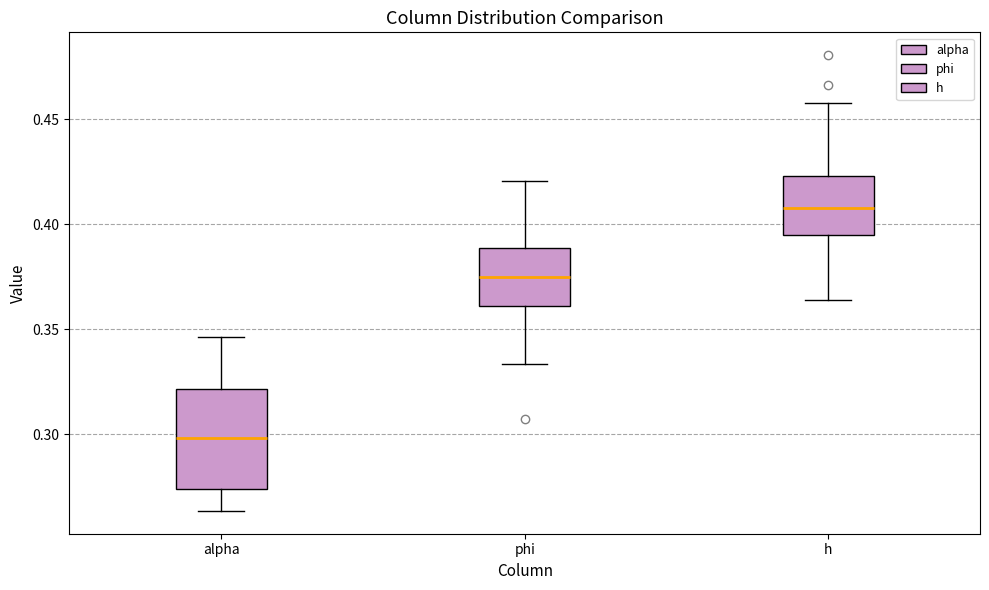

Reading left to right, transcribe this box plot: for each box, give where its median line is, the range the box spans, and where its two whiskers end, as read against the y-axis. The values are not printed on the chart, so give them approximately, as read against the axis.

alpha: median 0.300, box 0.275 to 0.320, whiskers 0.265 to 0.345
phi: median 0.375, box 0.360 to 0.390, whiskers 0.335 to 0.420
h: median 0.410, box 0.395 to 0.425, whiskers 0.365 to 0.455